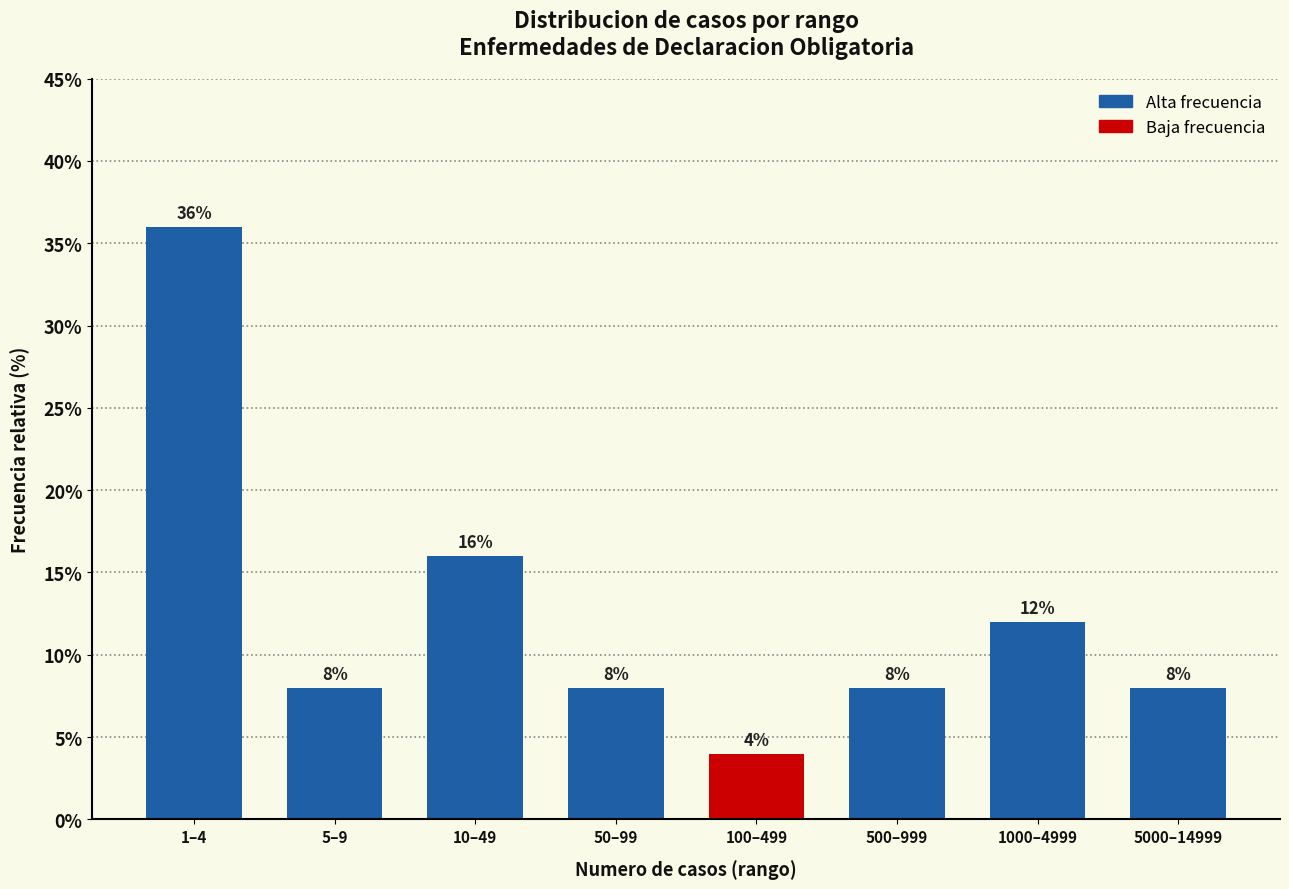

Reading left to right, what are all the values shown in this chart?

36	8	16	8	4	8	12	8